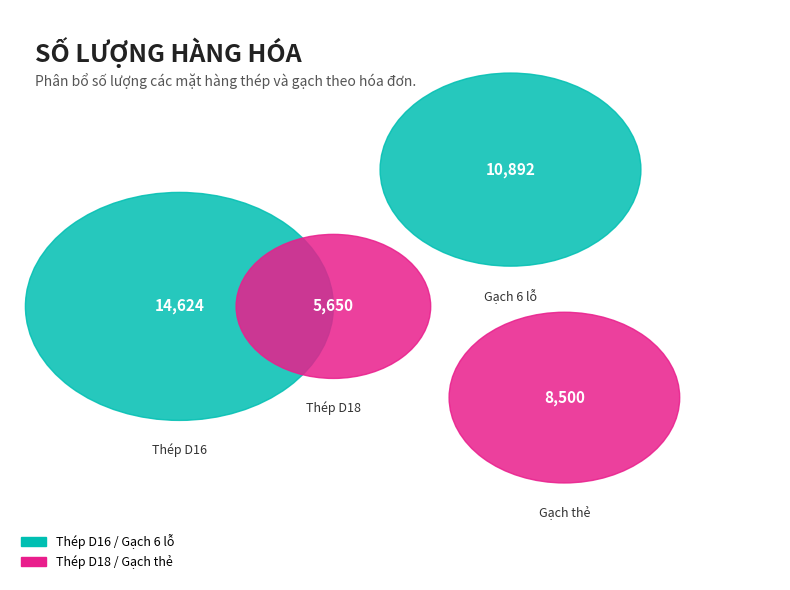

What percentage is NOT represented by Gạch 6 lỗ?

72.5%